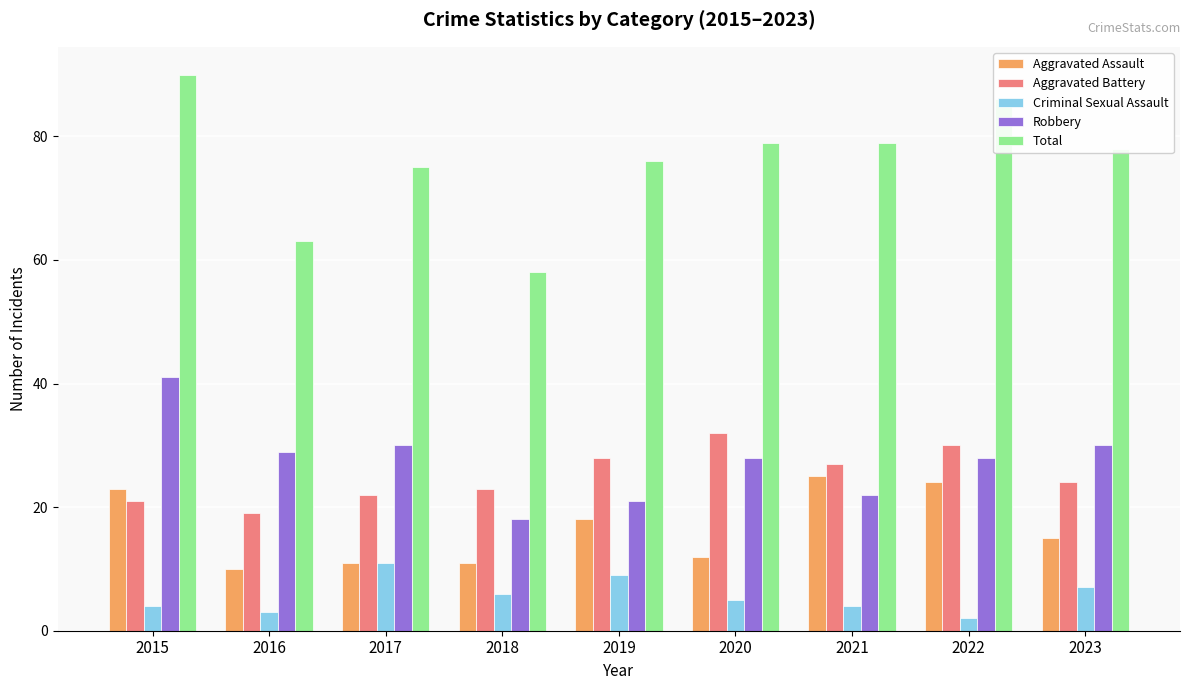

What are all the series names shown in the legend?

Aggravated Assault, Aggravated Battery, Criminal Sexual Assault, Robbery, Total